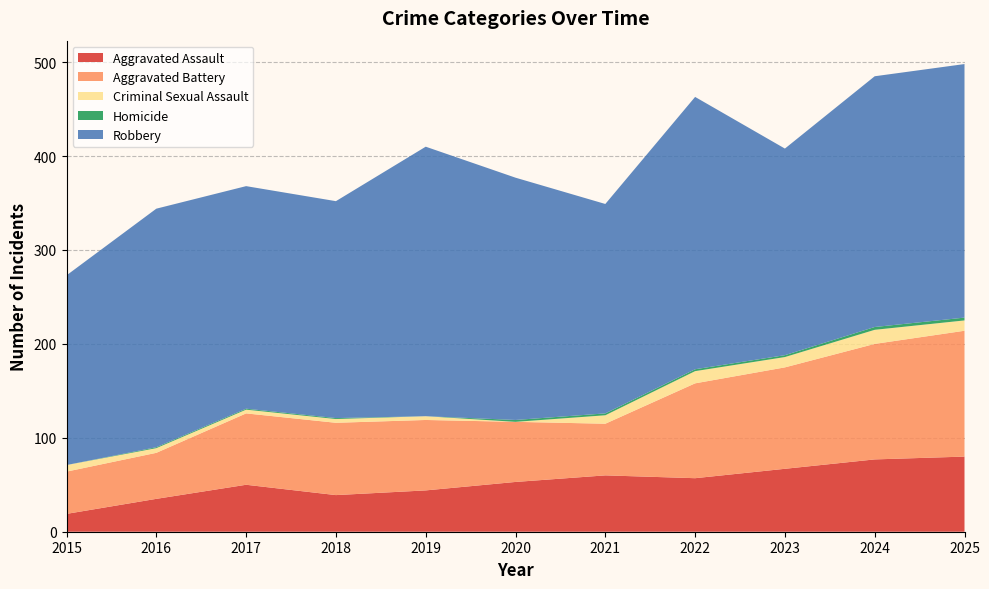

Reading left to right, list all the values displayed in this chart.

Aggravated Assault: 2015=19	2016=35	2017=50	2018=39	2019=44	2020=53	2021=60	2022=57	2023=67	2024=77	2025=80
Aggravated Battery: 2015=45	2016=49	2017=76	2018=77	2019=75	2020=64	2021=55	2022=101	2023=108	2024=123	2025=134
Criminal Sexual Assault: 2015=7	2016=5	2017=4	2018=4	2019=4	2020=0	2021=9	2022=13	2023=11	2024=15	2025=11
Homicide: 2015=0	2016=1	2017=1	2018=1	2019=0	2020=2	2021=2	2022=2	2023=2	2024=3	2025=3
Robbery: 2015=202	2016=254	2017=237	2018=231	2019=287	2020=258	2021=223	2022=290	2023=220	2024=267	2025=270